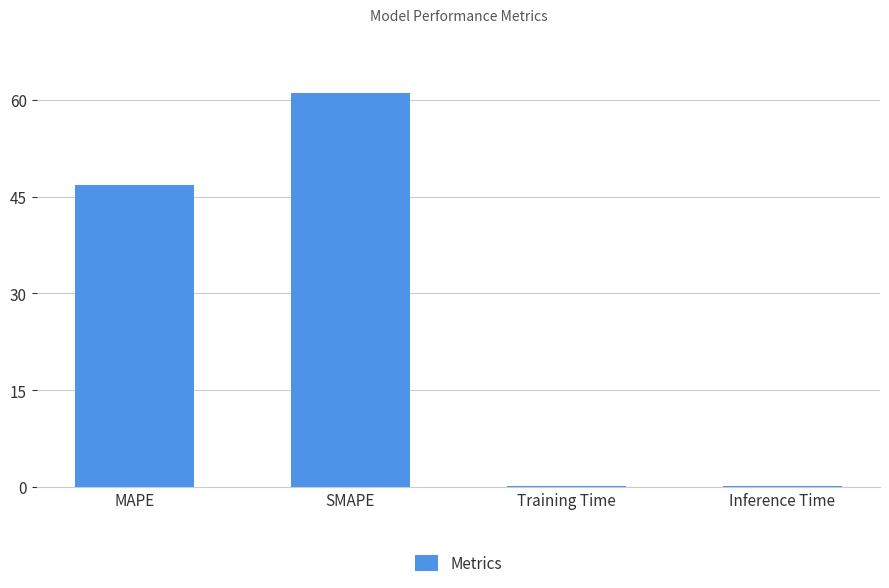

The value at SMAPE is 61.1. True or false?

True